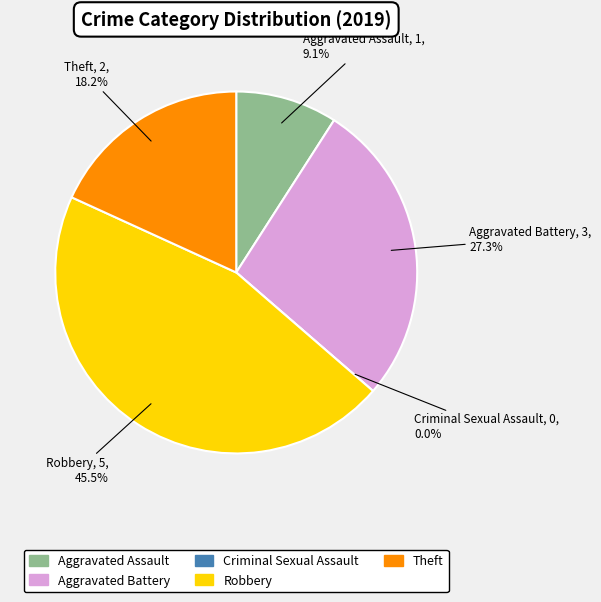

Does Criminal Sexual Assault represent more than half of the total?

No